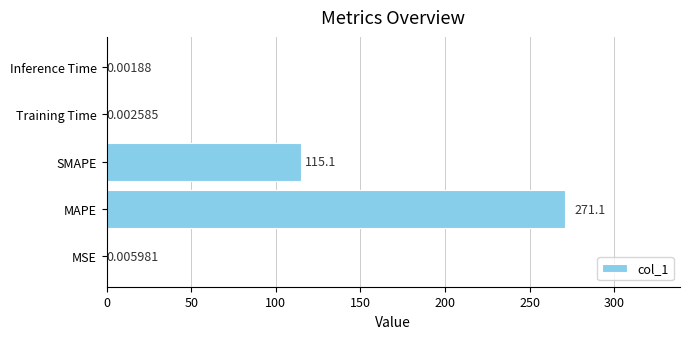

What is the average value?

77.2